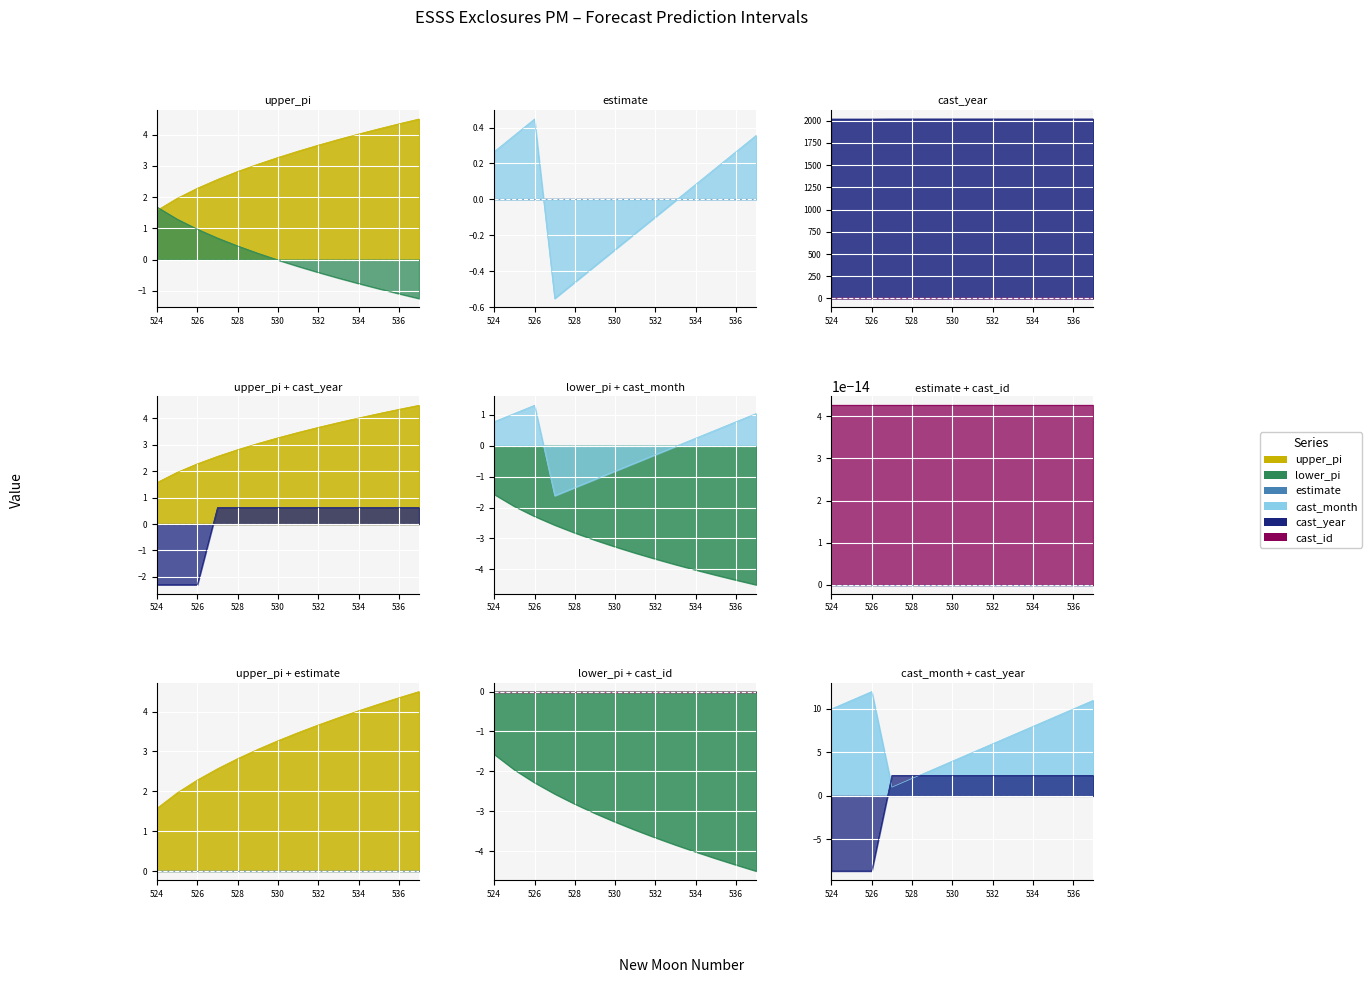

Does the chart display data point markers on the line(s)?

No